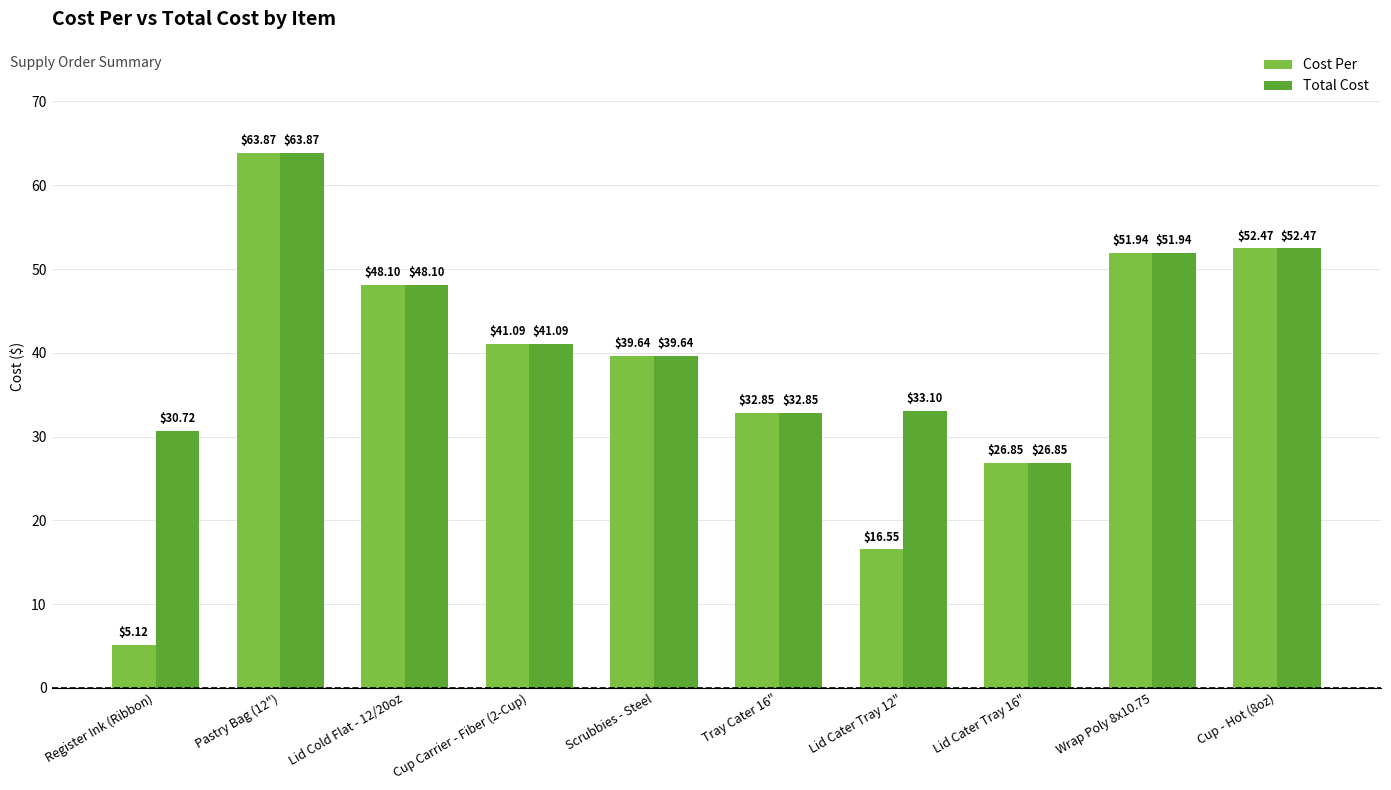

What is the label of the 8th bar from the right?

Lid Cold Flat - 12/20oz